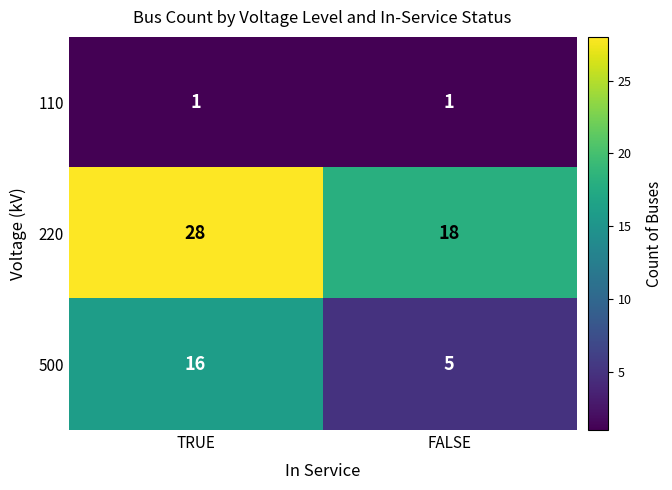

Which series has the largest total across all categories?

220